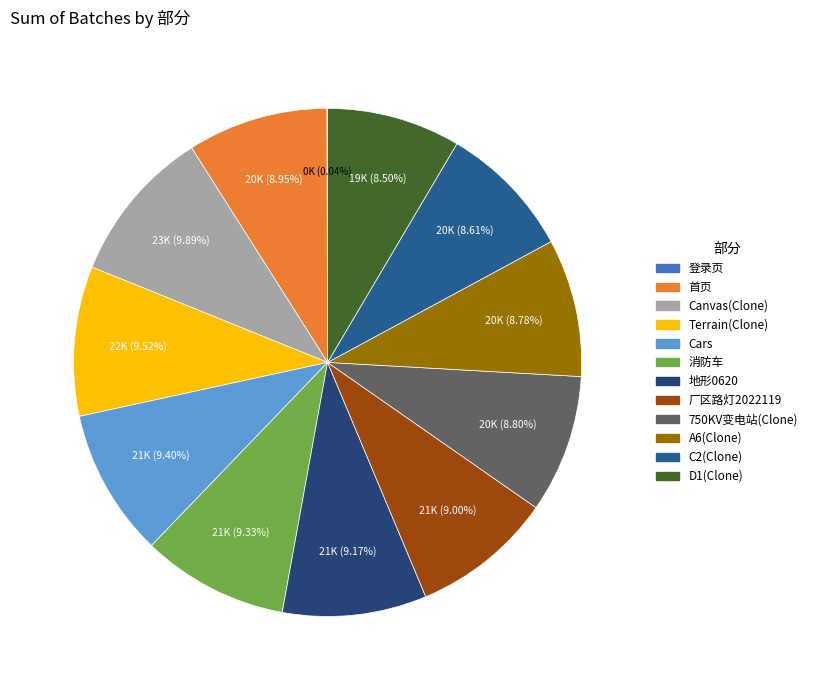

Approximately how many times larger is the value at 消防车 compared to 地形0620?

1.0